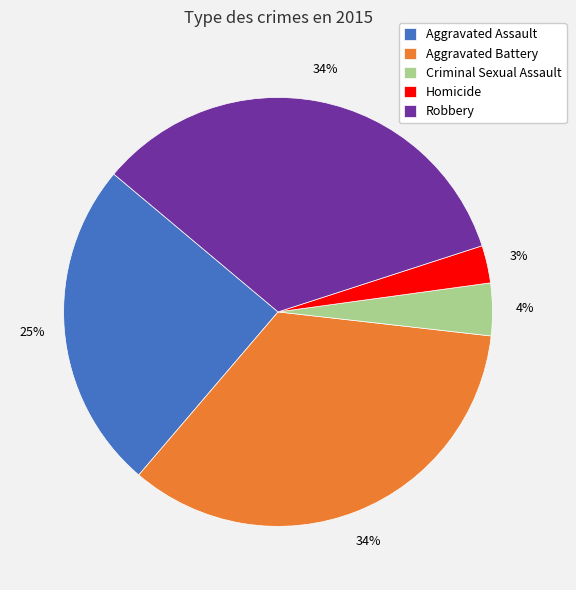

Which has a higher value, Aggravated Assault or Aggravated Battery?

Aggravated Battery